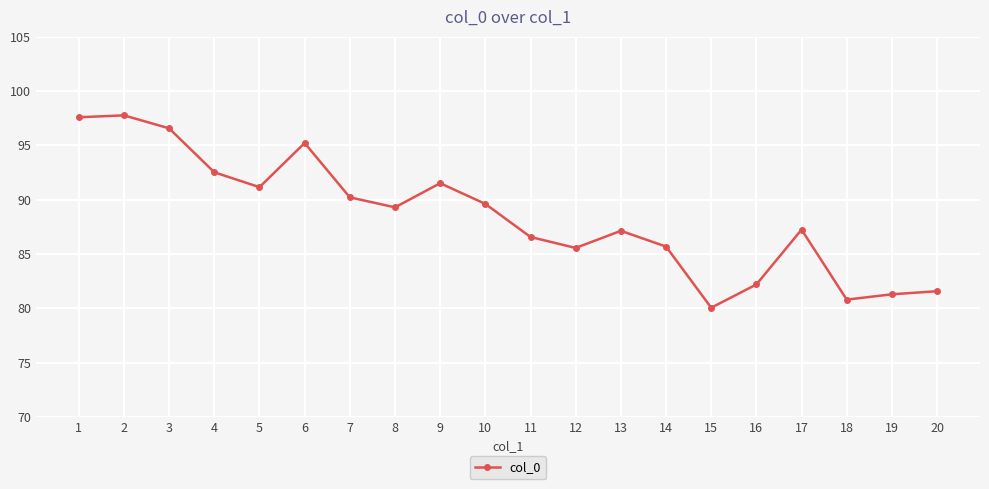

What is the approximate value at 12?

85.6